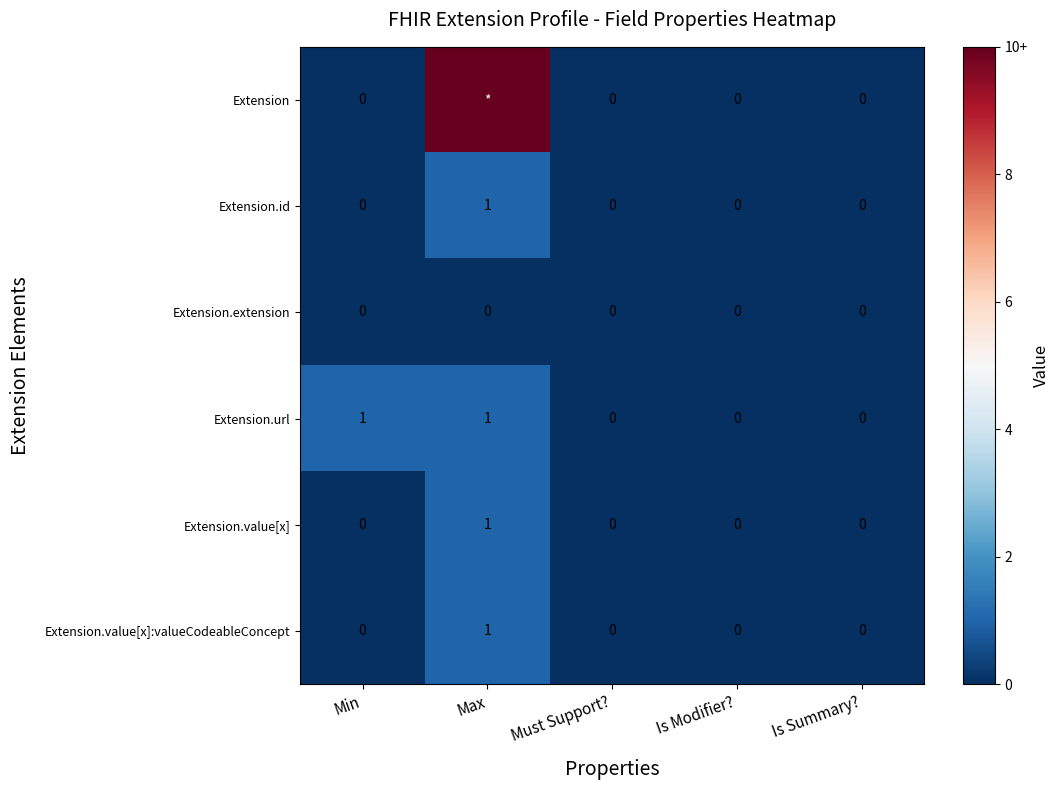

At which label does Extension.id reach its peak?

Max